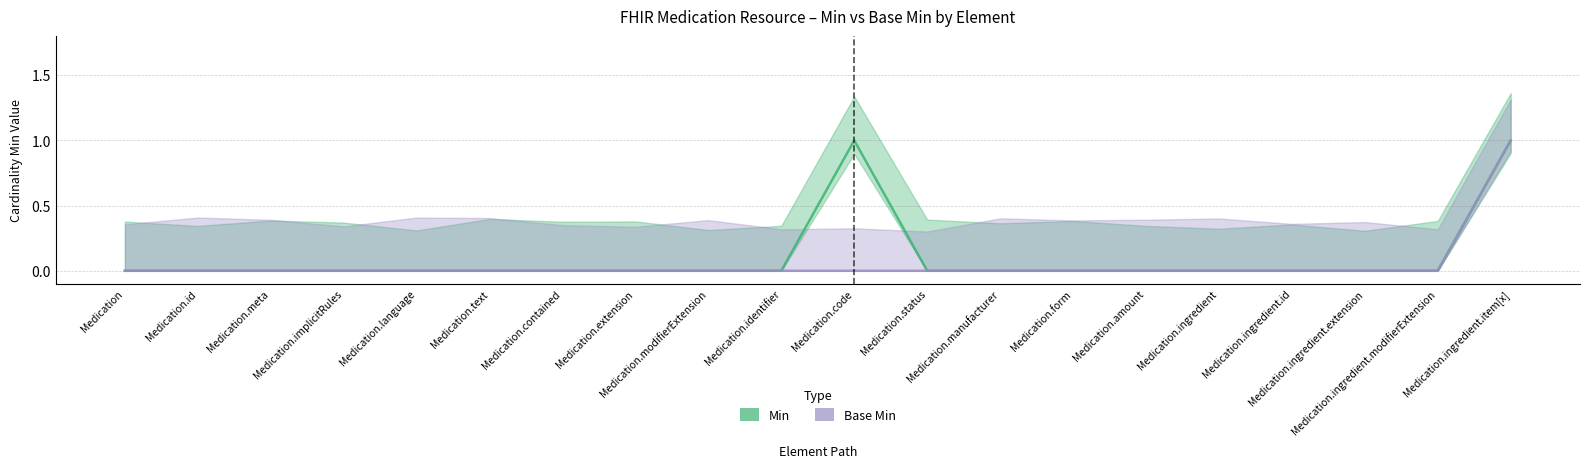

What is the difference between the maximum and minimum values in the Base Min series?

1